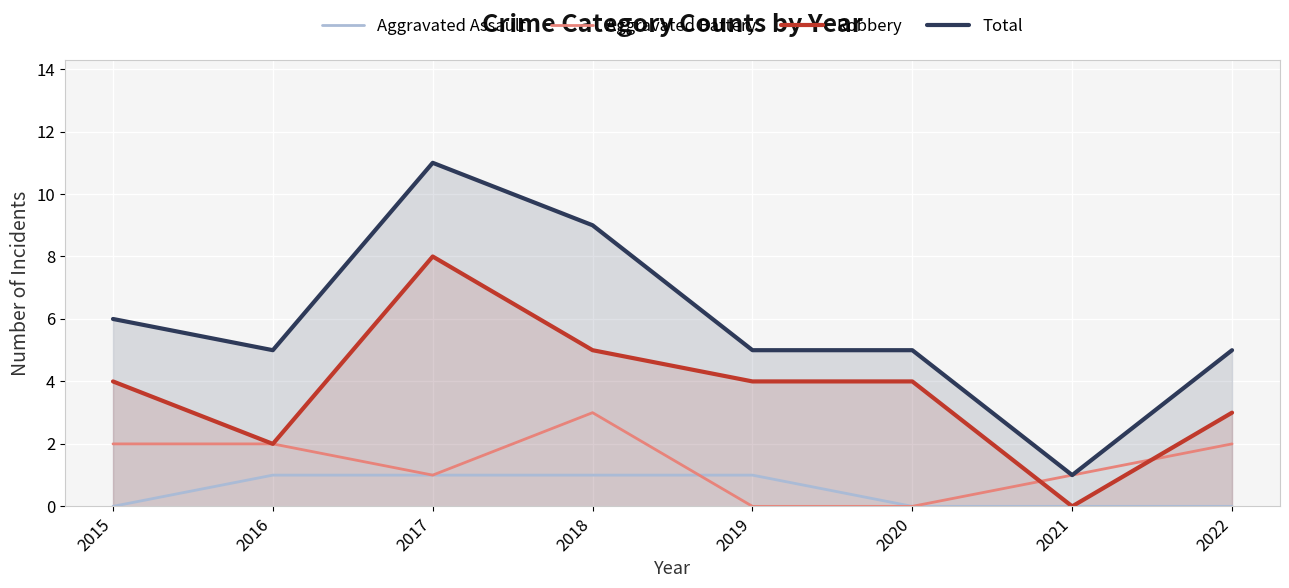

True or false: Aggravated Battery has more than 1 points higher than both neighbors.

False